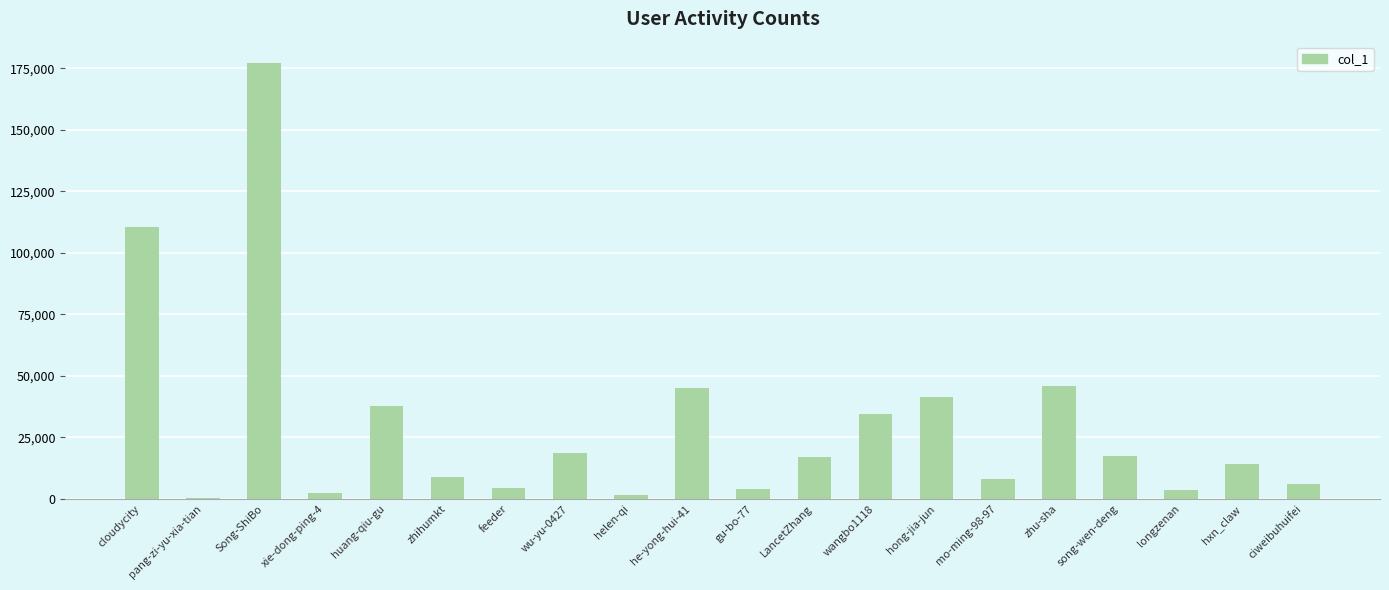

What is the difference between the values at gu-bo-77 and he-yong-hui-41?

41213